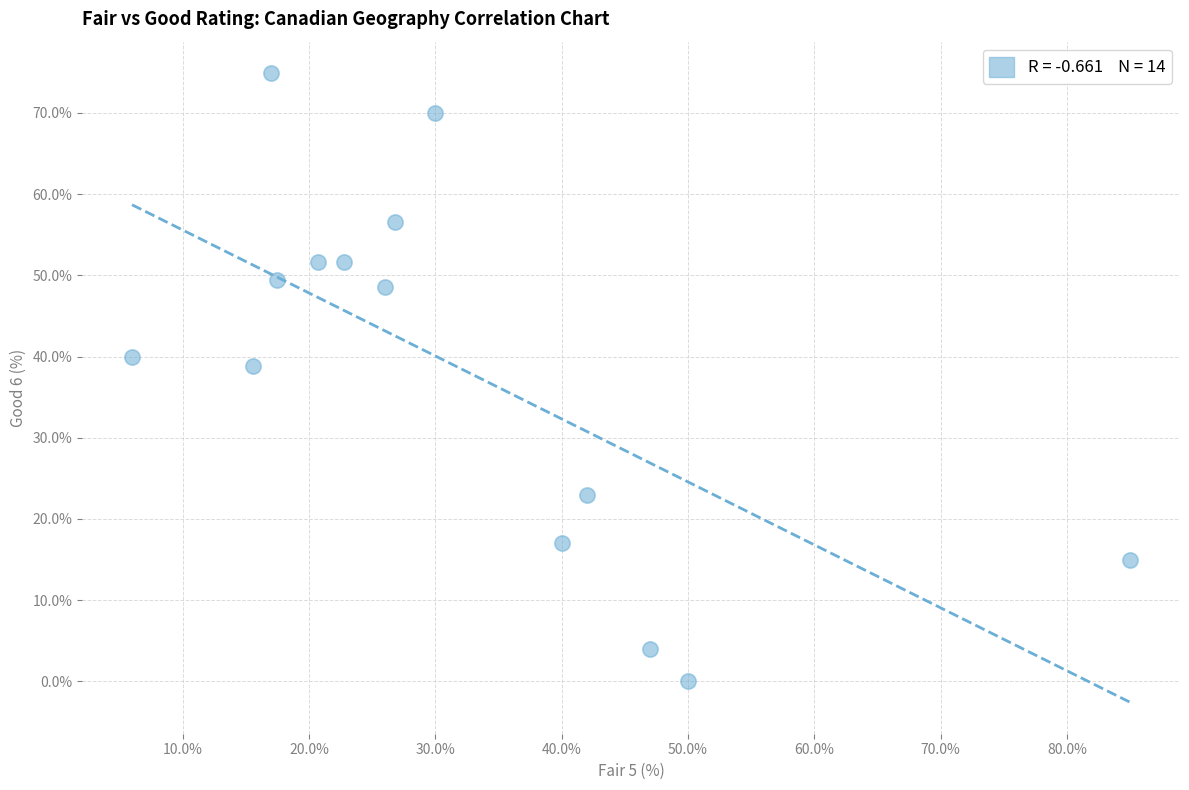

What Y value in the scatter plot is closest to 37?

38.8